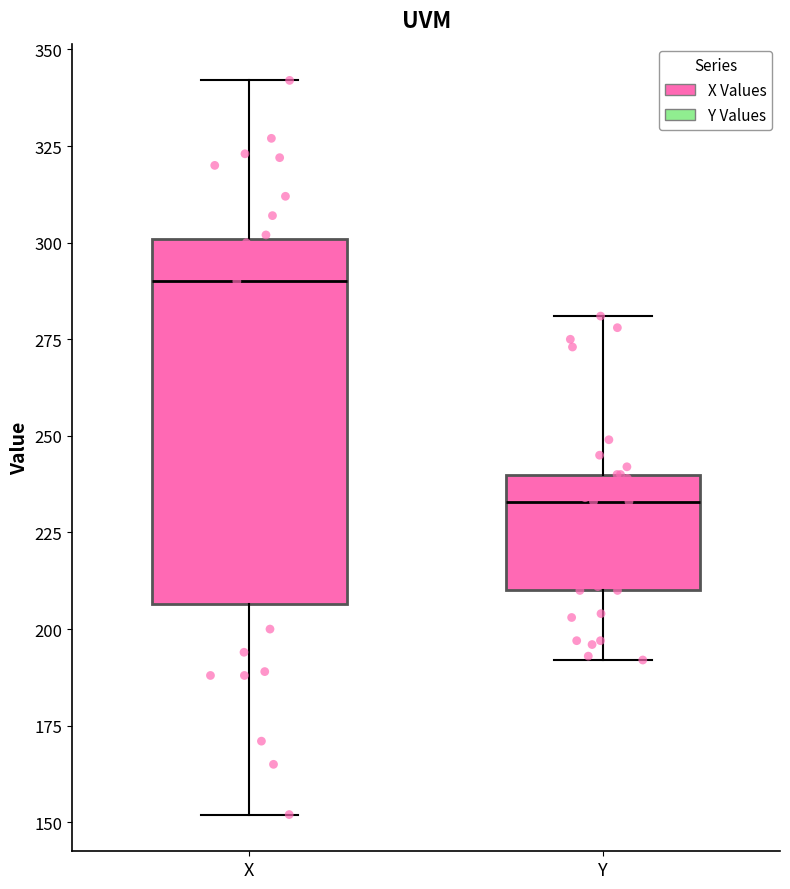

Which box has the lowest median line?

Y